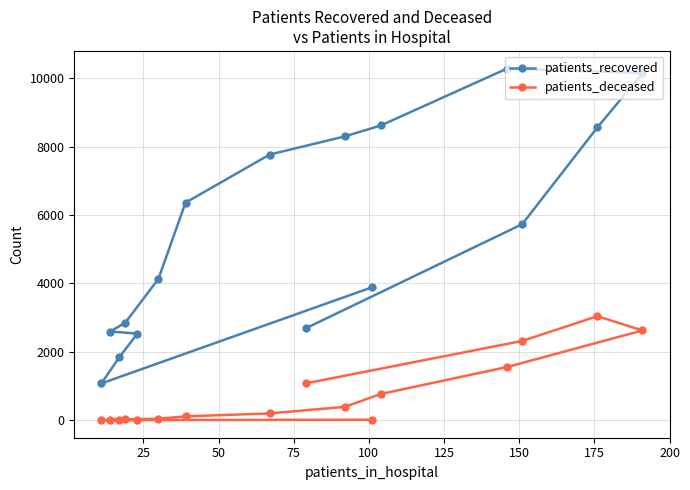

Does the chart have visible grid lines?

Yes